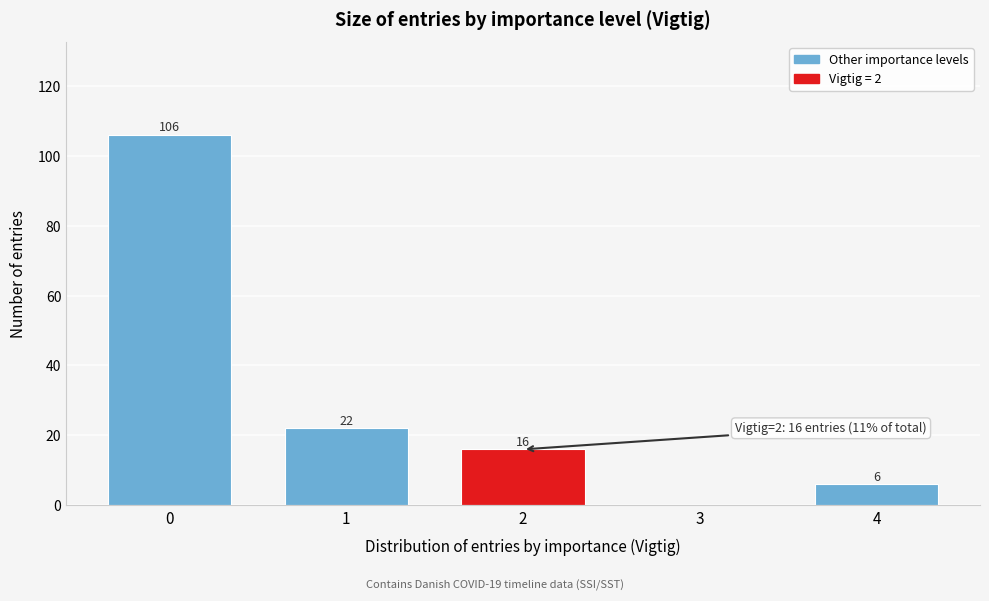

Reading left to right, extract all data points from this chart.

0=106	1=22	2=16	3=0	4=6